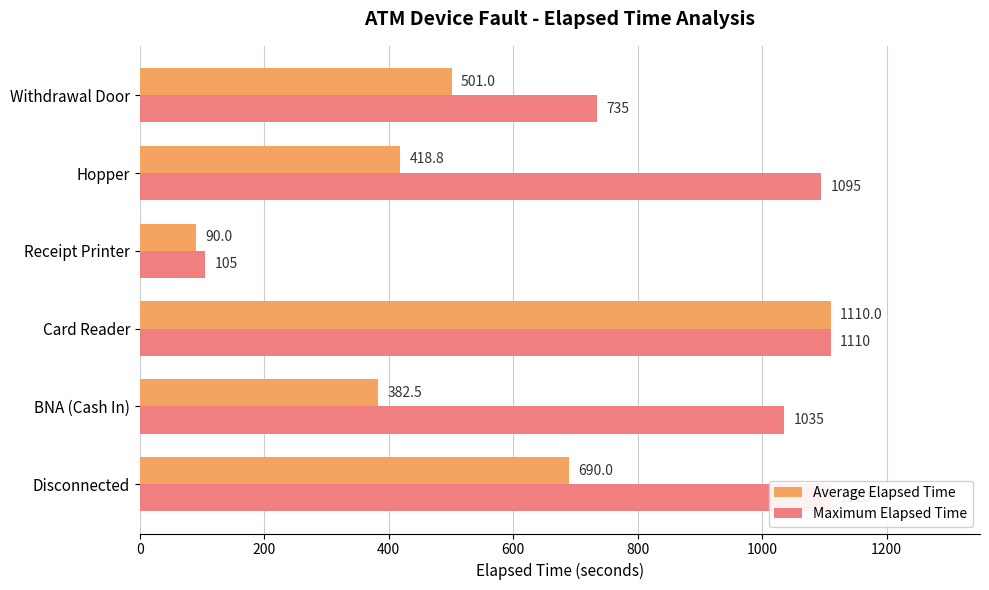

Reading right to left, transcribe all the data shown in this chart.

Average Elapsed Time: 501.0	418.8	90.0	1110.0	382.5	690.0
Maximum Elapsed Time: 735.0	1095.0	105.0	1110.0	1035.0	1110.0